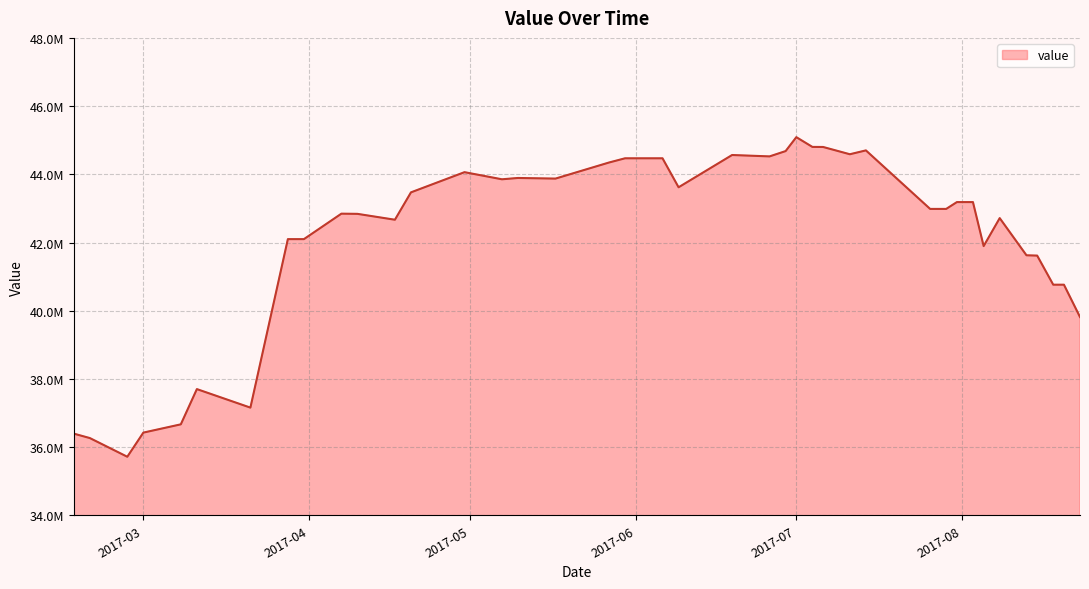

Does the chart have visible grid lines?

Yes